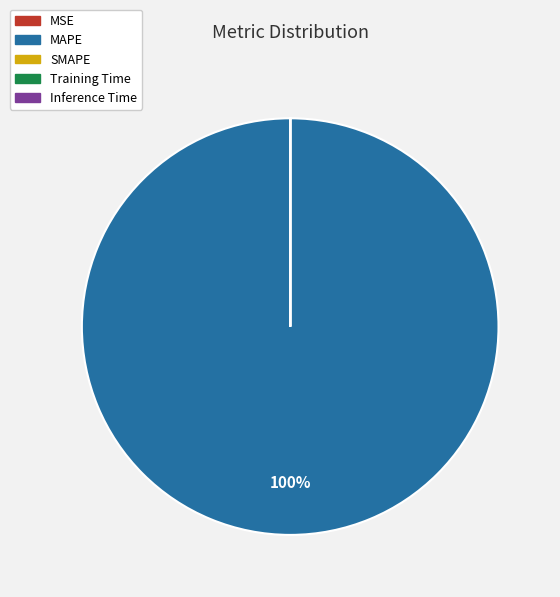

Which slice represents more than half of the pie?

MAPE